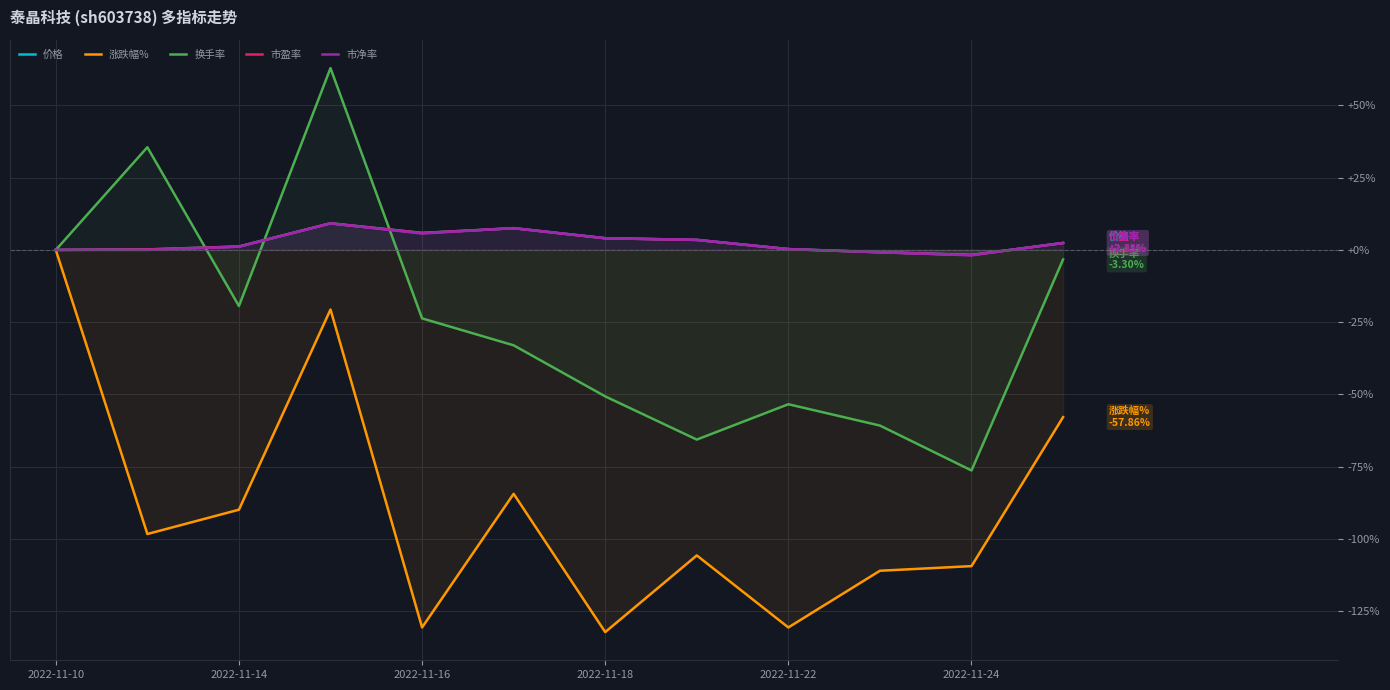

What is the total value across all series at 2022-11-16?

-136.9